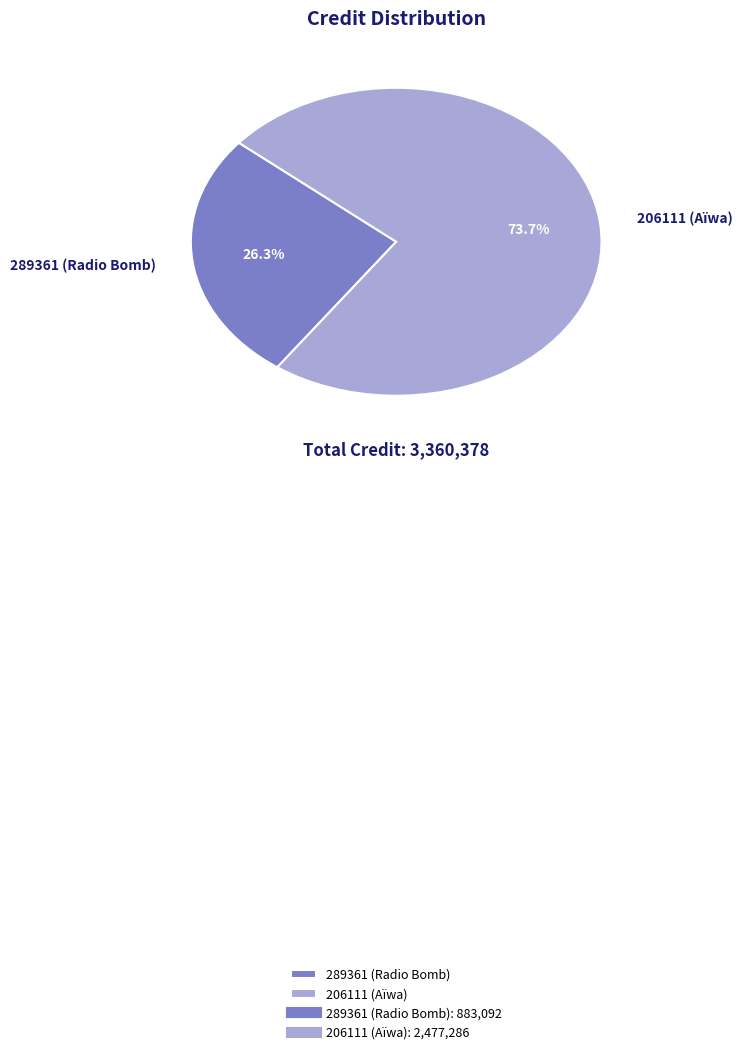

Is there a majority slice in this chart?

Yes